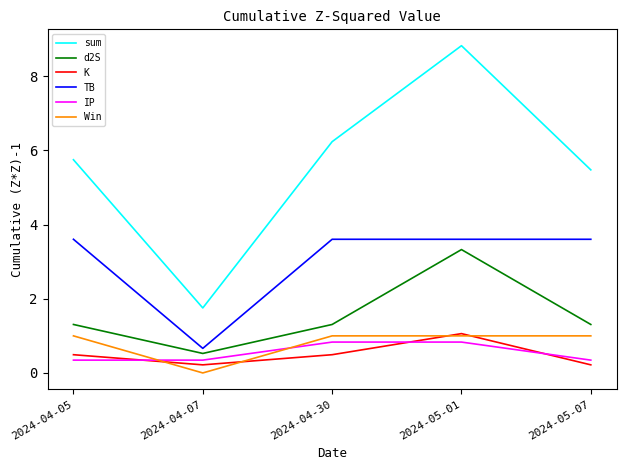

Does the chart display data point markers on the line(s)?

No